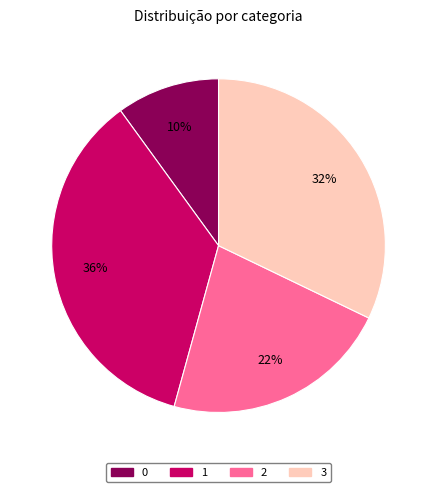

To the nearest percent, what is the difference between the 0 and 2 slice percentages?

12%